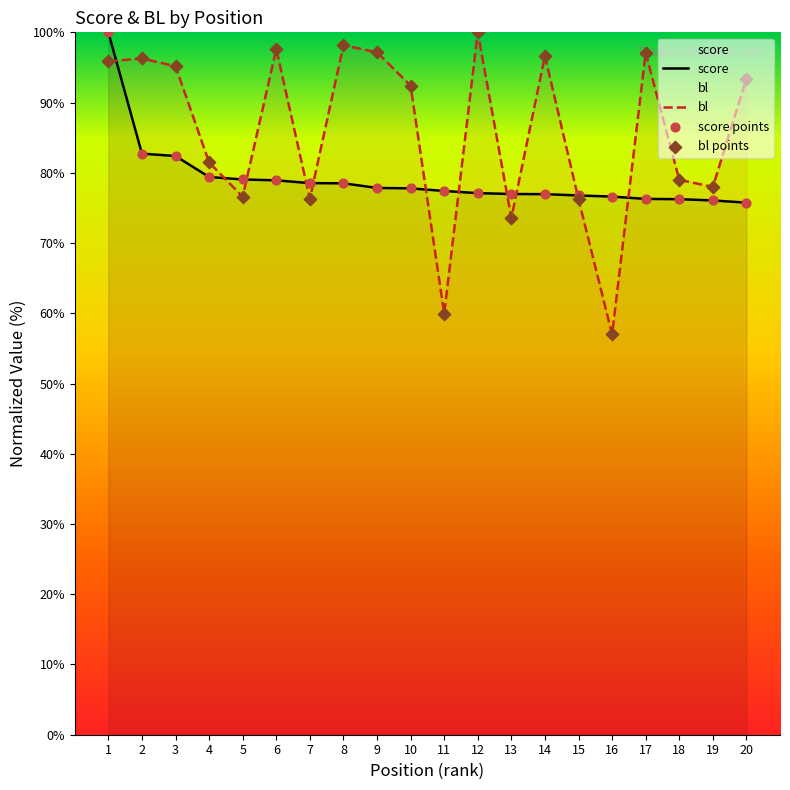

At which category is the sum across all series the highest?

1